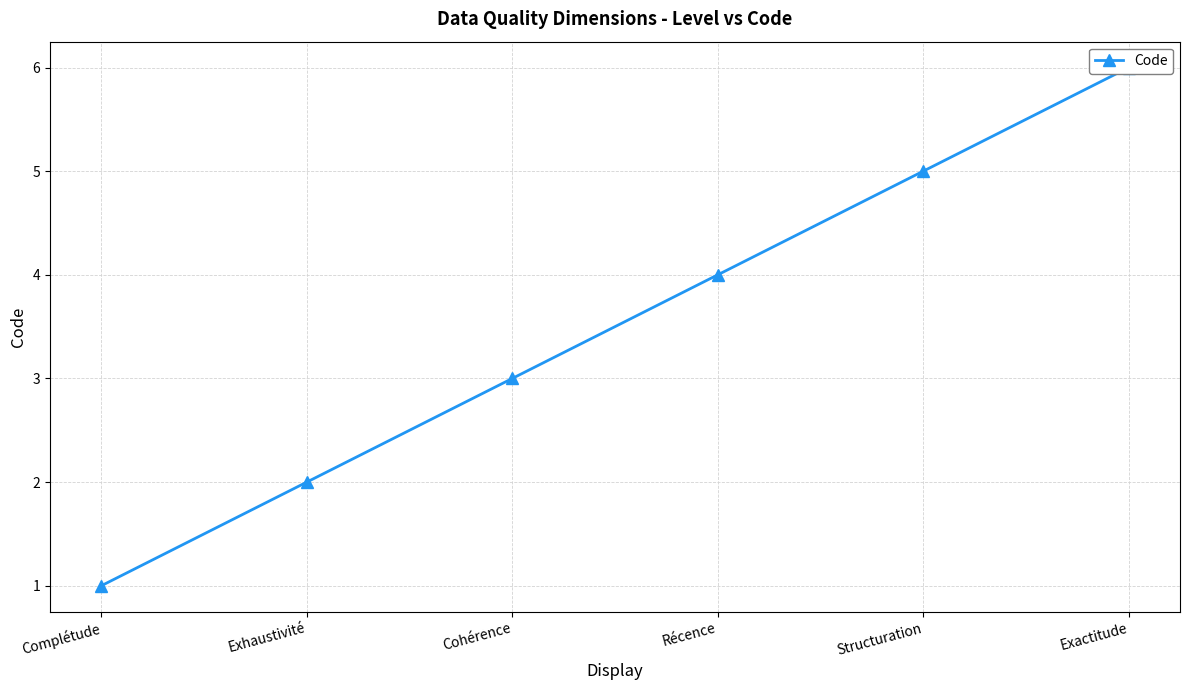

Count the values in the range 2 to 5.

4